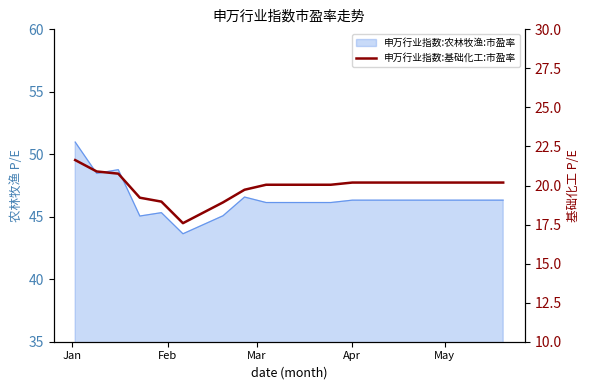

What is the maximum value shown in the chart?

21.6